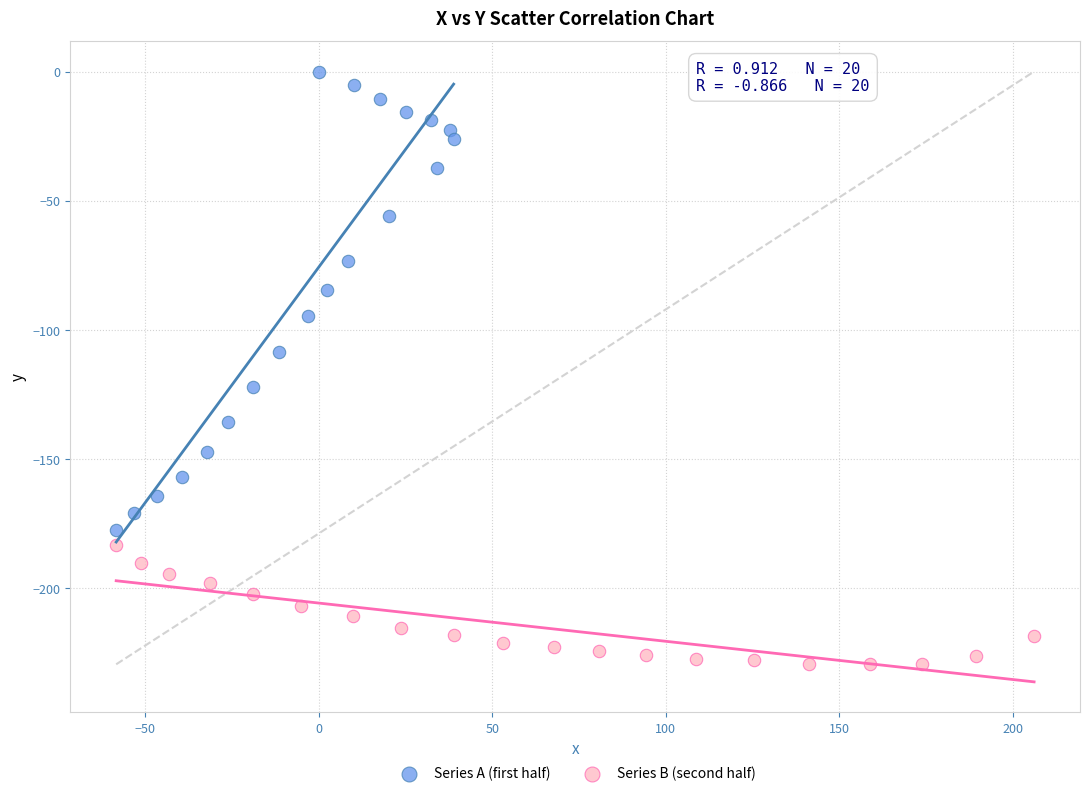

Which series has the widest spread of Y values?

Series A (first half)